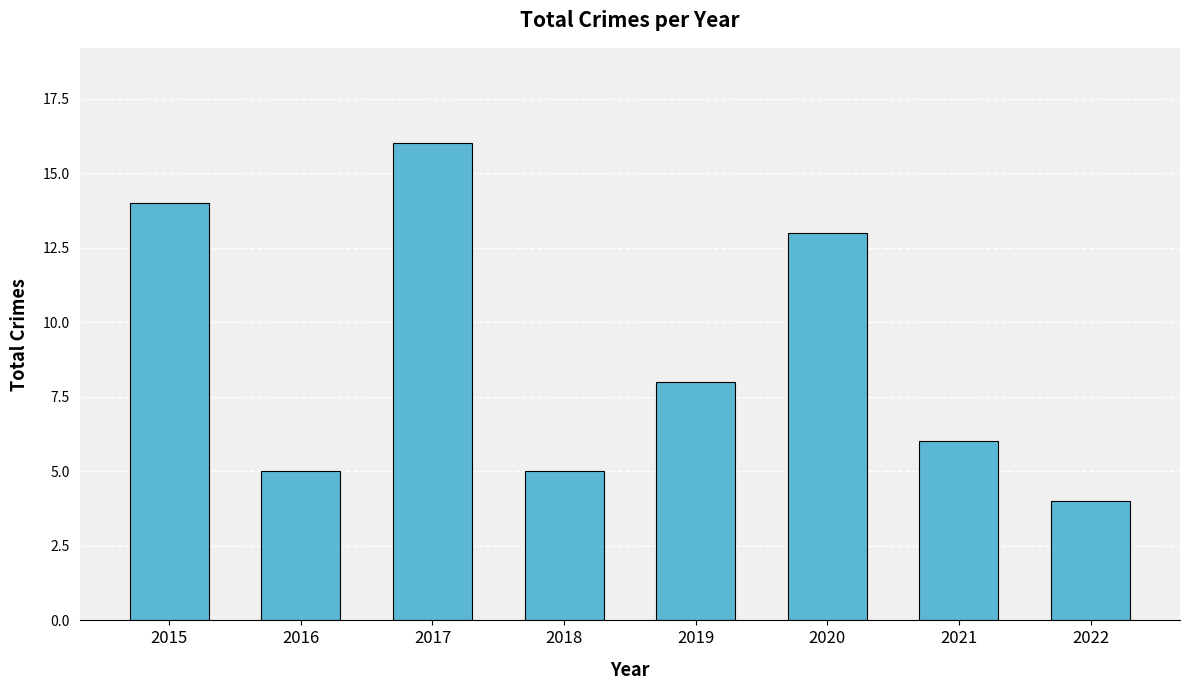

The value at 2016 is 7. True or false?

False